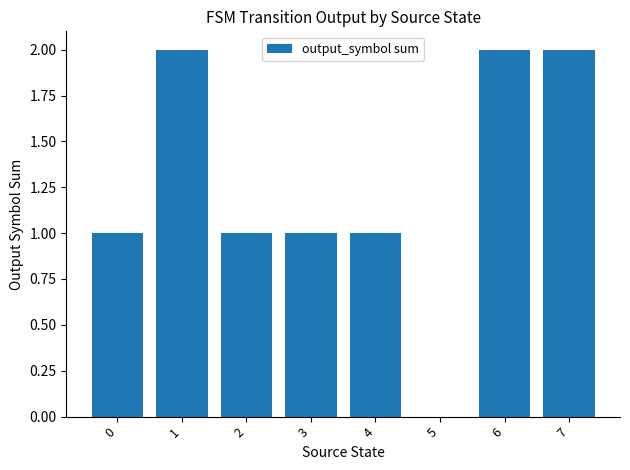

What is the greatest value displayed?

2